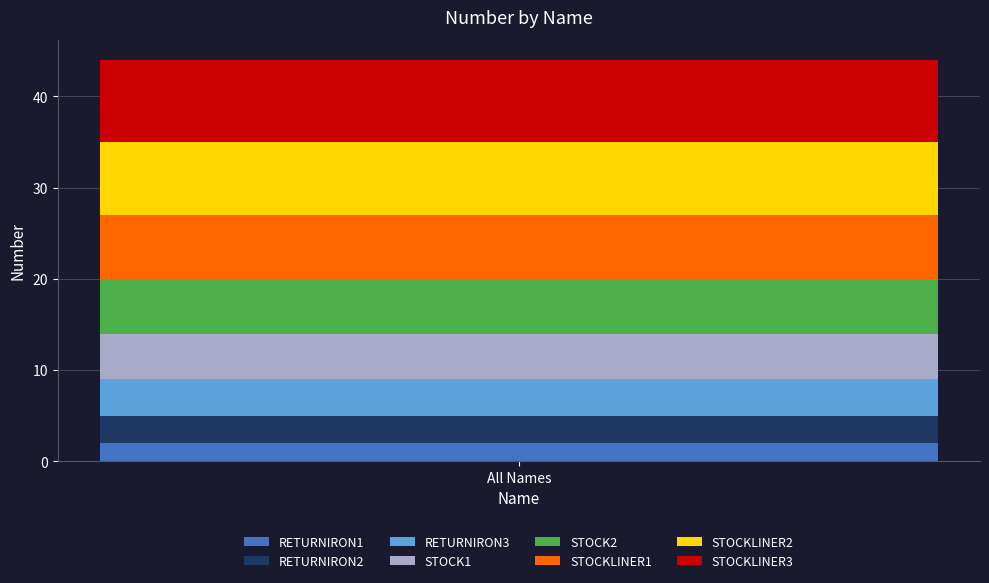

Reading left to right, what are the values for RETURNIRON1?

2